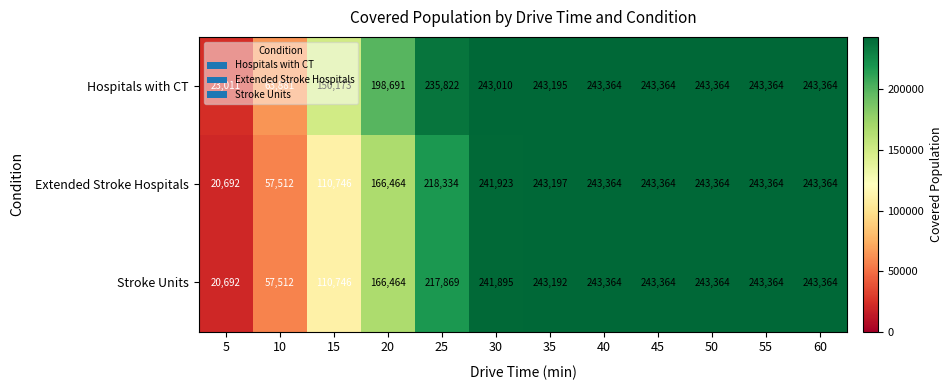

At which label is Extended Stroke Hospitals closest to 132028?

15